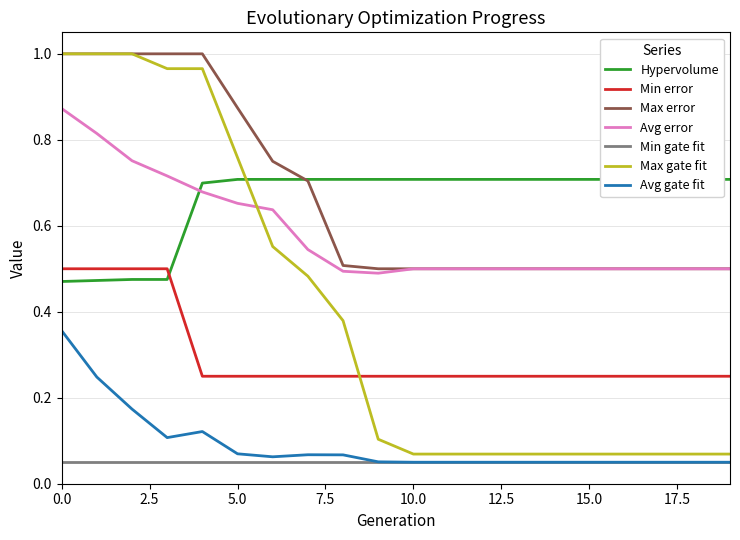

How many intersections are there between Min error and Max gate fit?

1